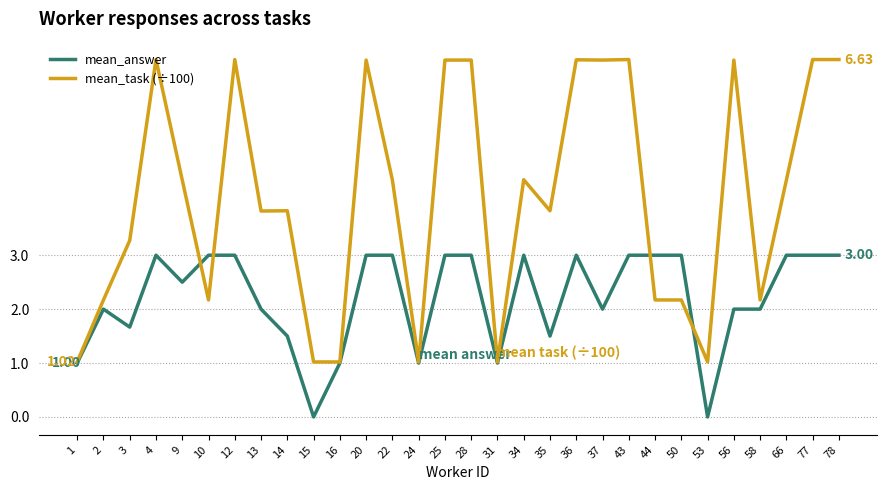

List the series in order of their peak value, highest first.

mean_task (÷100), mean_answer